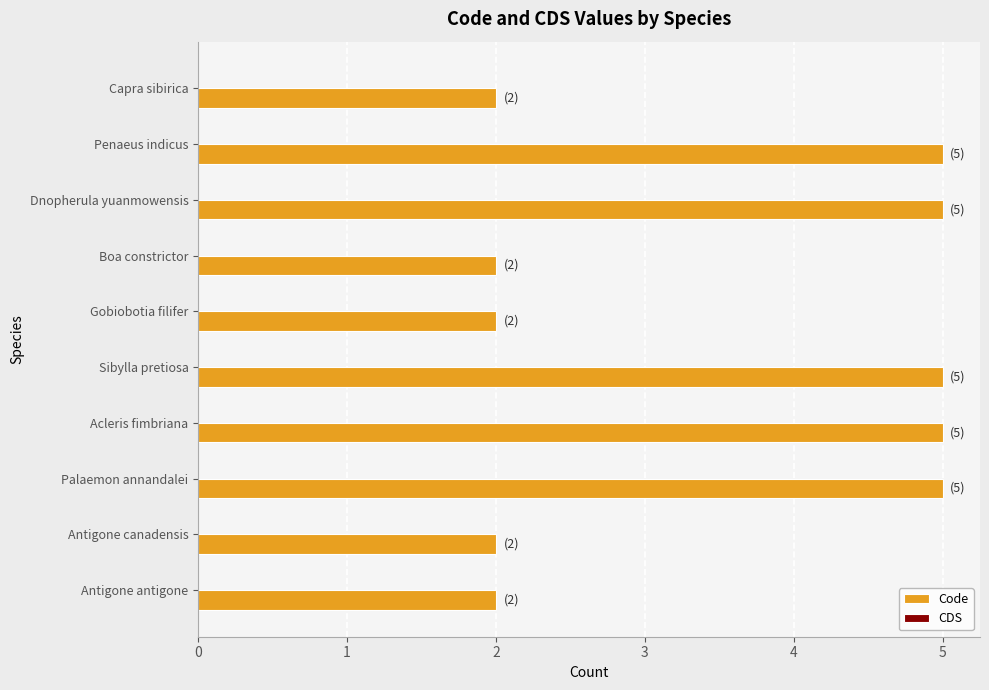

What is the maximum value shown in the chart?

5